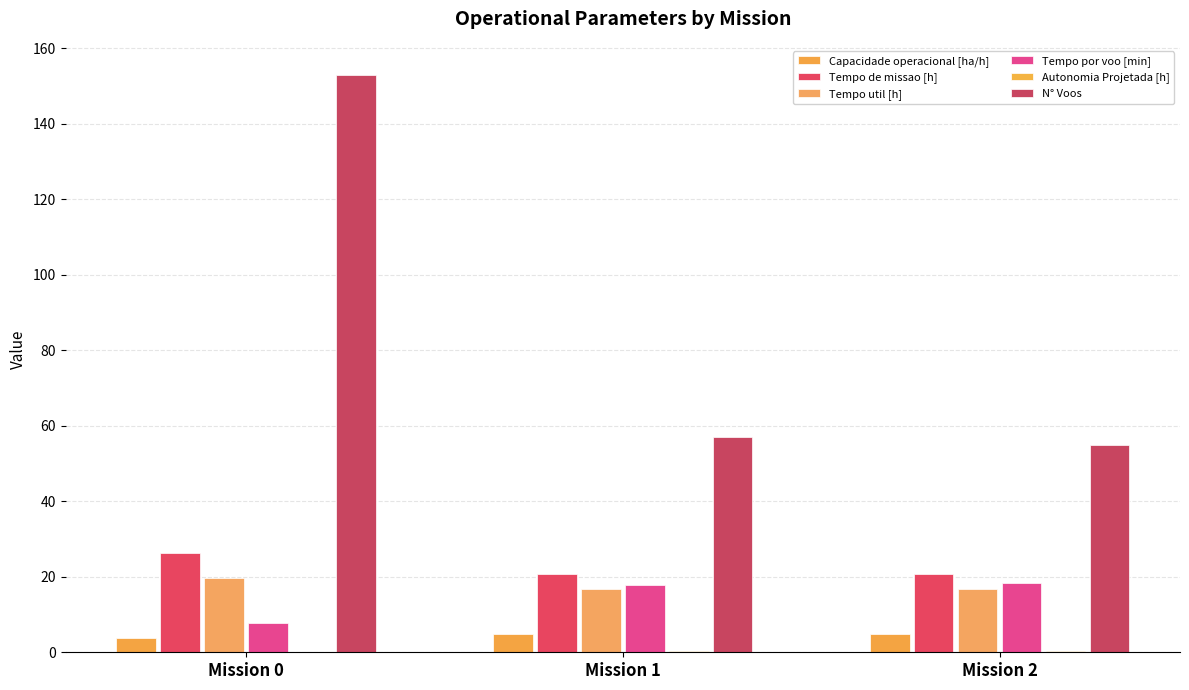

Reading left to right, list all the values displayed in this chart.

Capacidade operacional [ha/h]: Mission 0=3.8	Mission 1=4.8	Mission 2=4.8
Tempo de missao [h]: Mission 0=26.4	Mission 1=20.8	Mission 2=20.7
Tempo util [h]: Mission 0=19.8	Mission 1=16.9	Mission 2=16.9
Tempo por voo [min]: Mission 0=7.8	Mission 1=17.8	Mission 2=18.4
Autonomia Projetada [h]: Mission 0=0.1	Mission 1=0.2	Mission 2=0.4
N° Voos: Mission 0=153.0	Mission 1=57.0	Mission 2=55.0